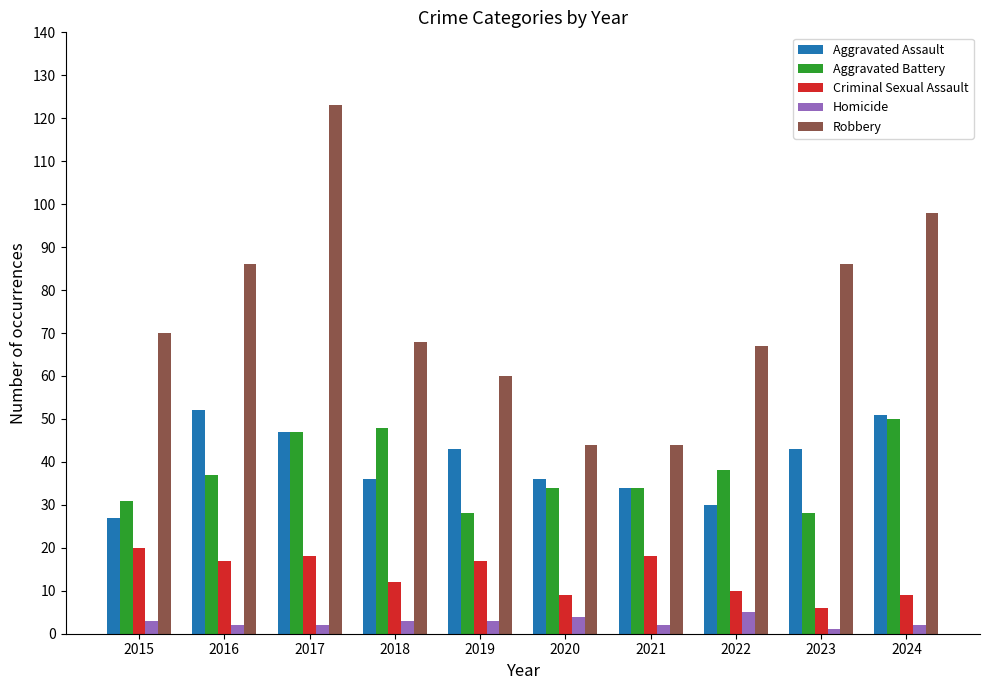

What is the difference between the second highest and second lowest values in the Aggravated Assault series?

21